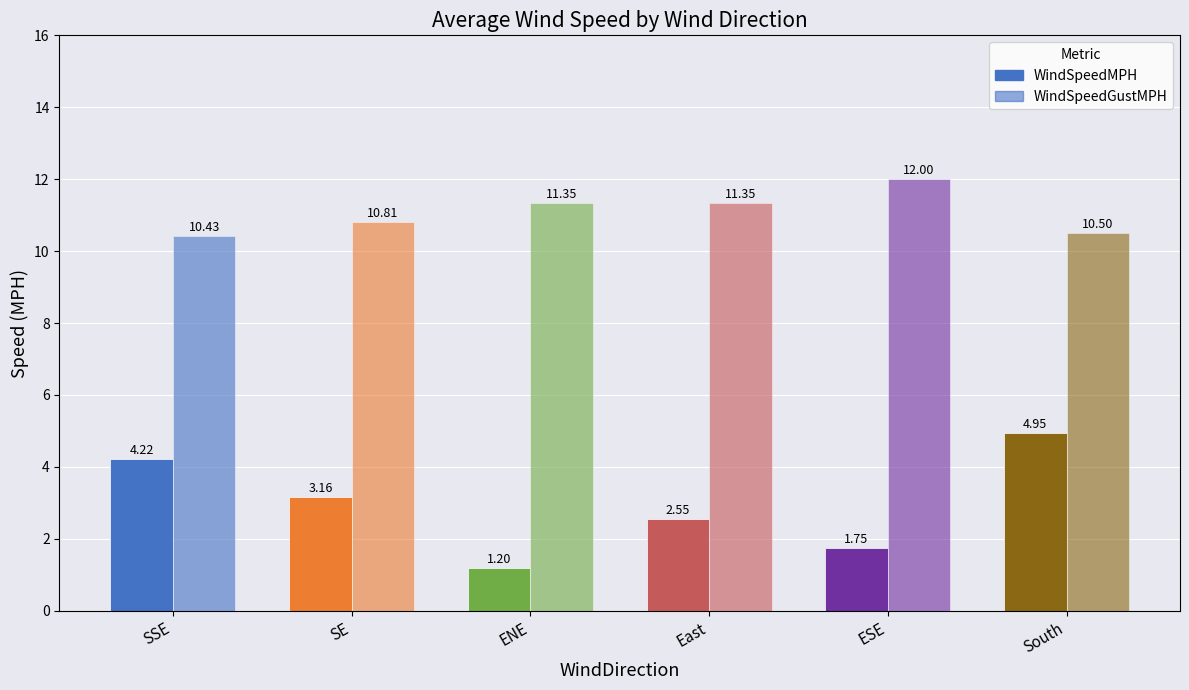

Are the bars horizontal?

No